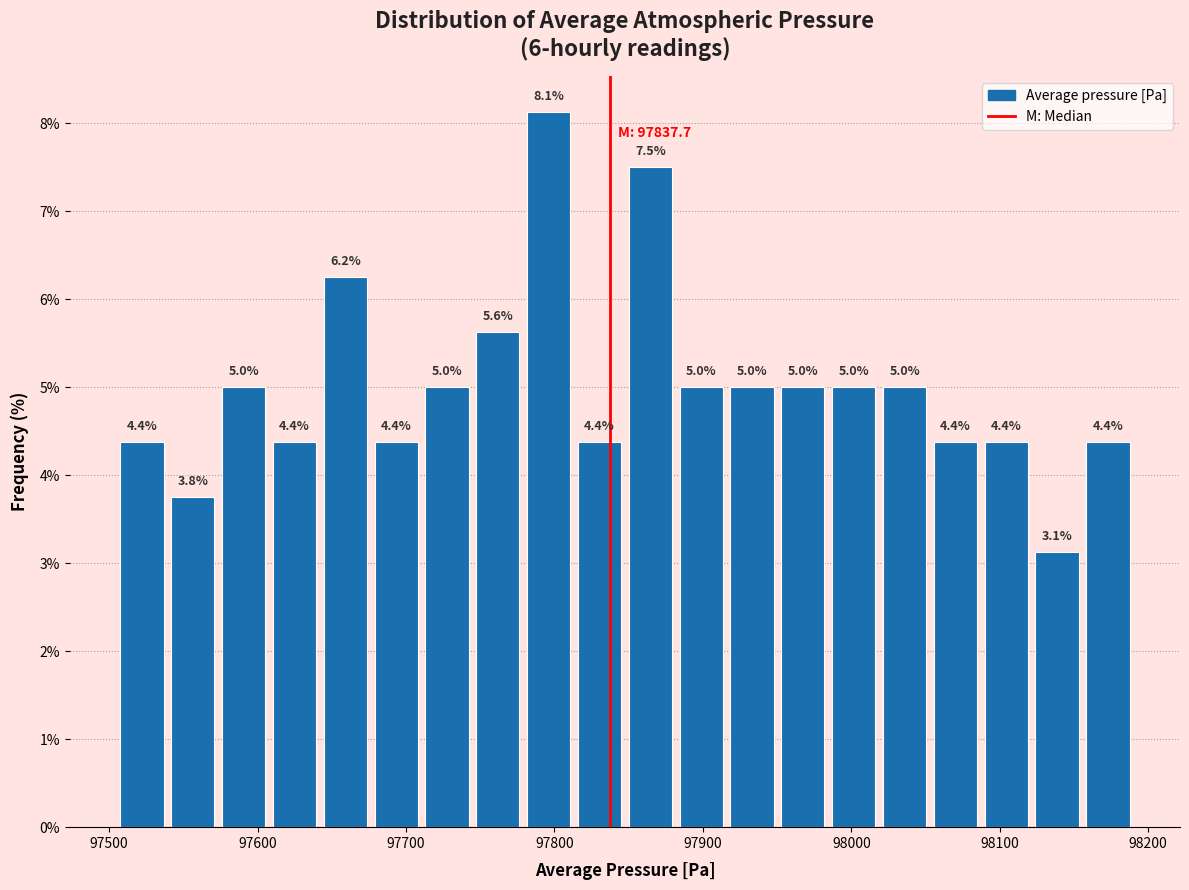

Around what value on the x-axis is the tallest bar? Give the approximate position of its centre, as read against the axis.

97800